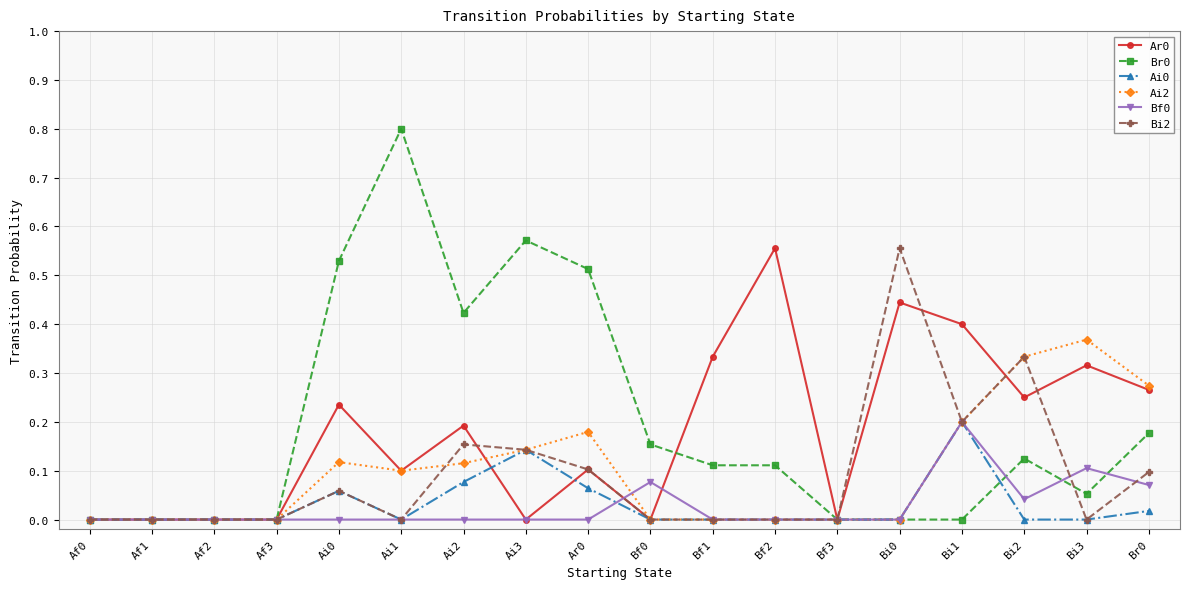

How many distinct data groups are displayed?

6